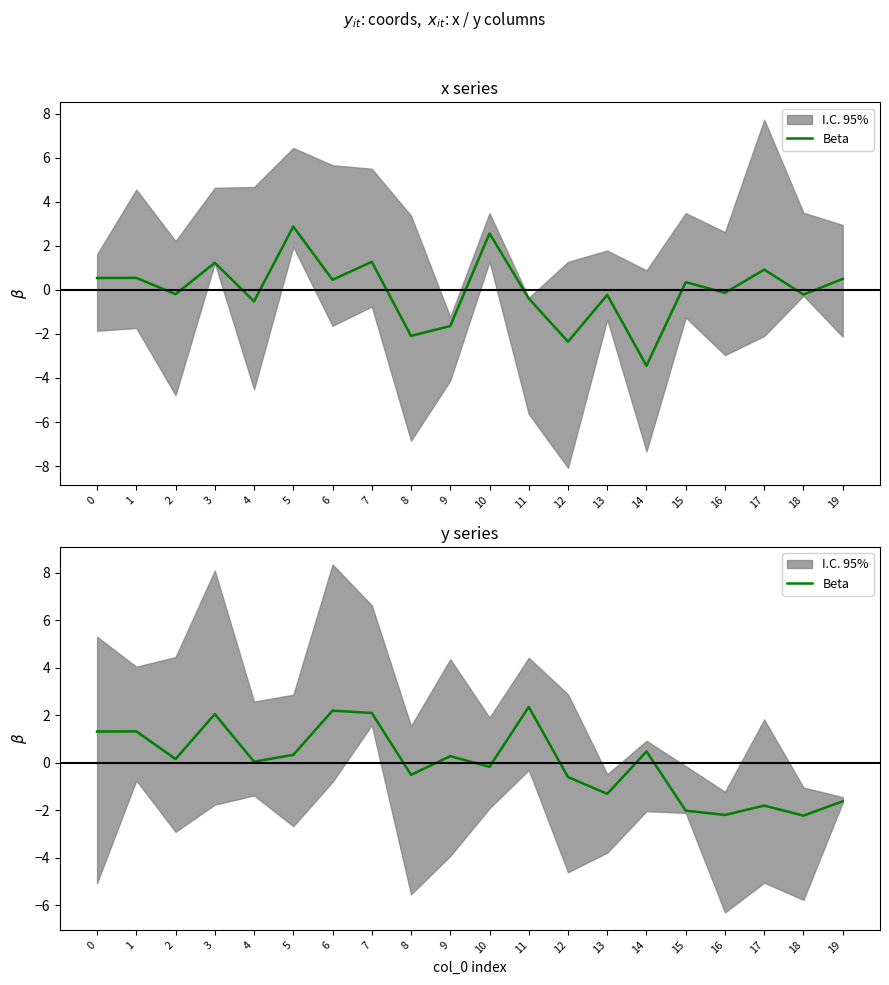

The value at 1 is 1.3. True or false?

True